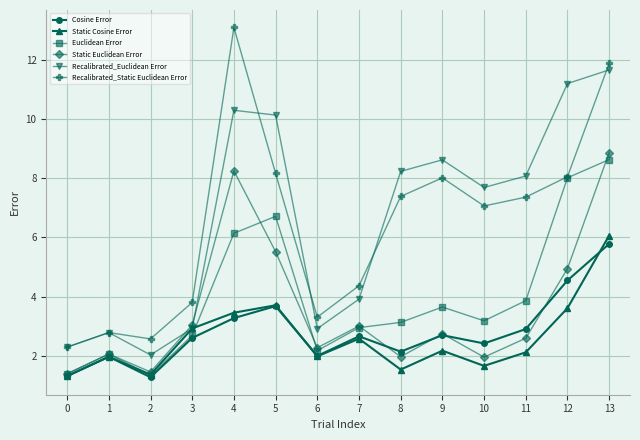

At which category does Static Cosine Error reach its first local valley?

2